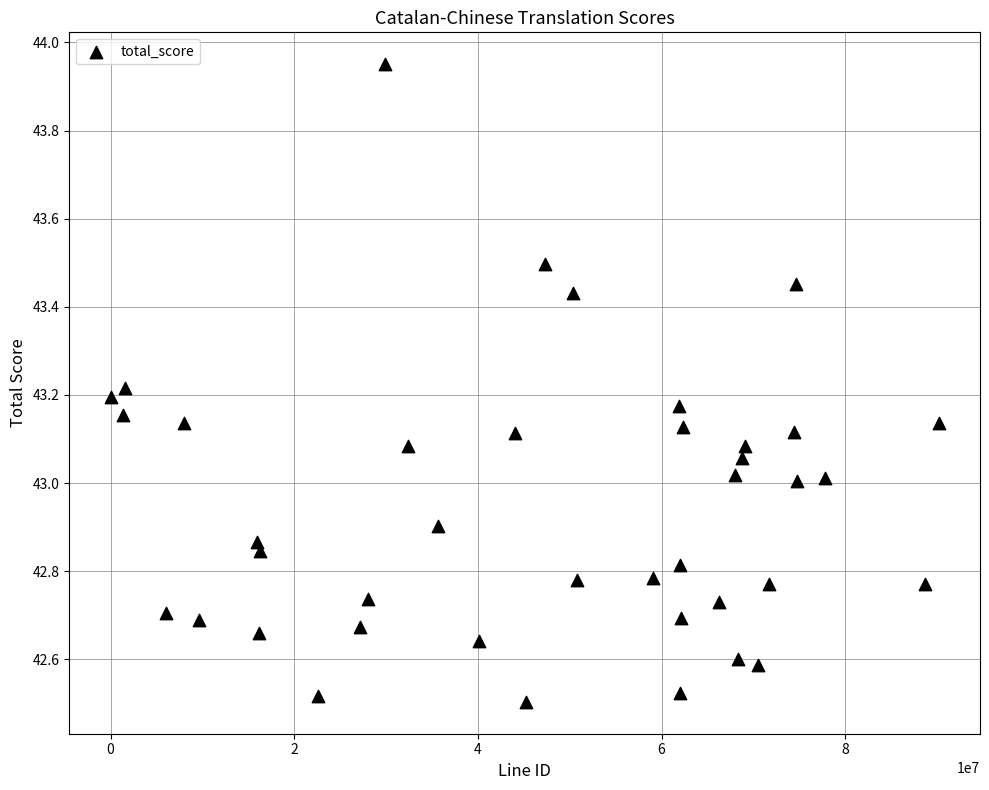

What is the range of Y values (max minus min)?

1.4